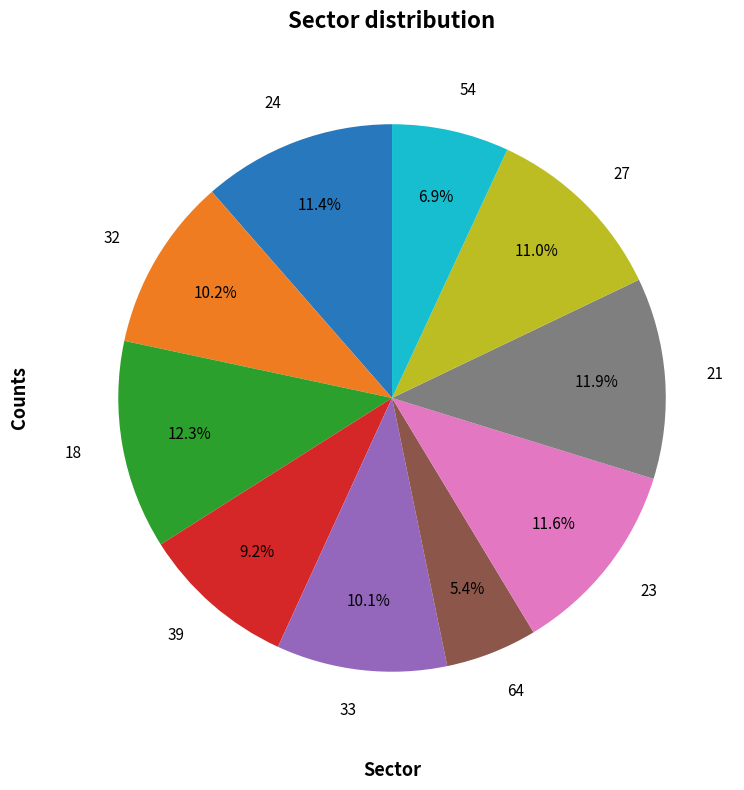

To the nearest percent, what is the average slice percentage?

10%